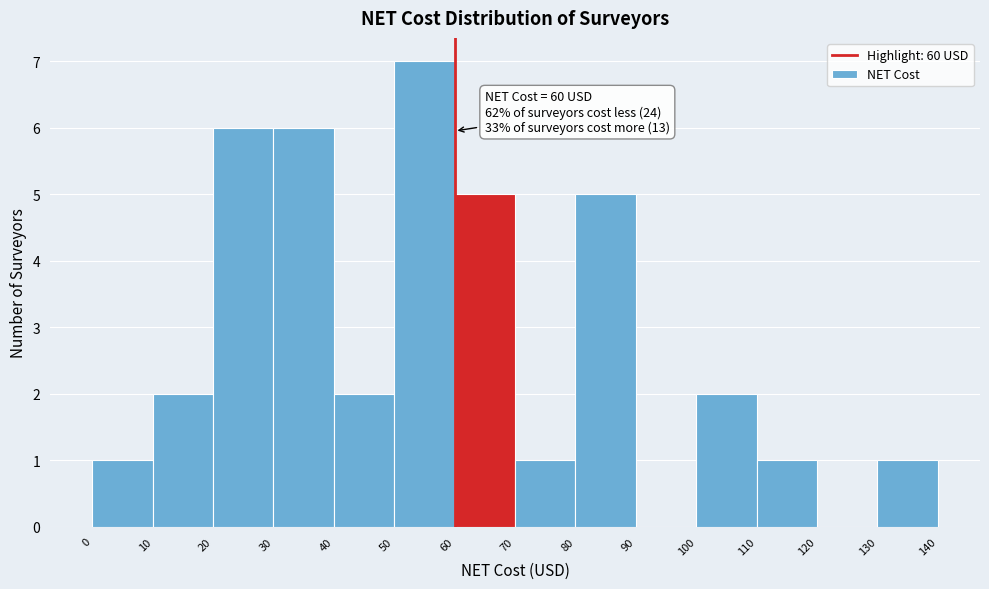

Over which range of the x-axis is the bar tallest?

50 to 60